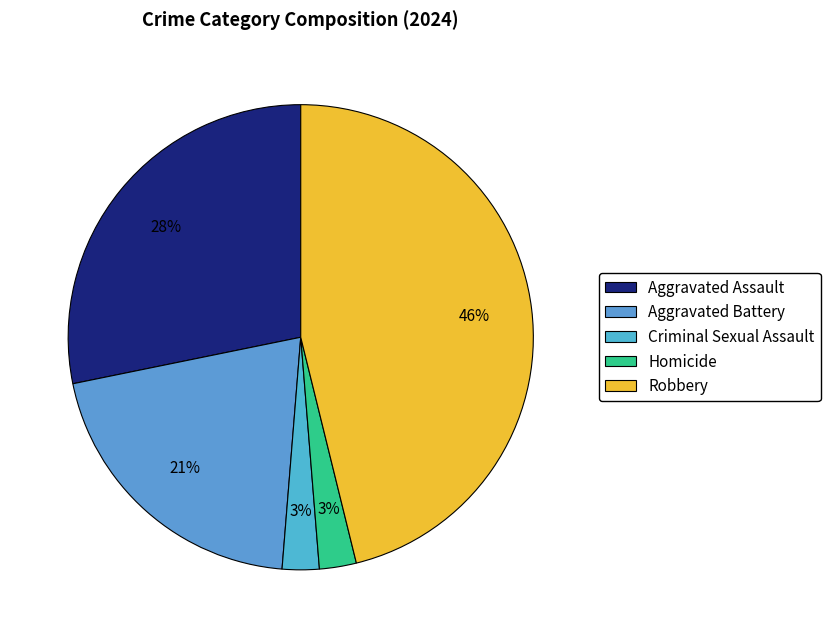

Is Aggravated Battery the majority of the pie?

No